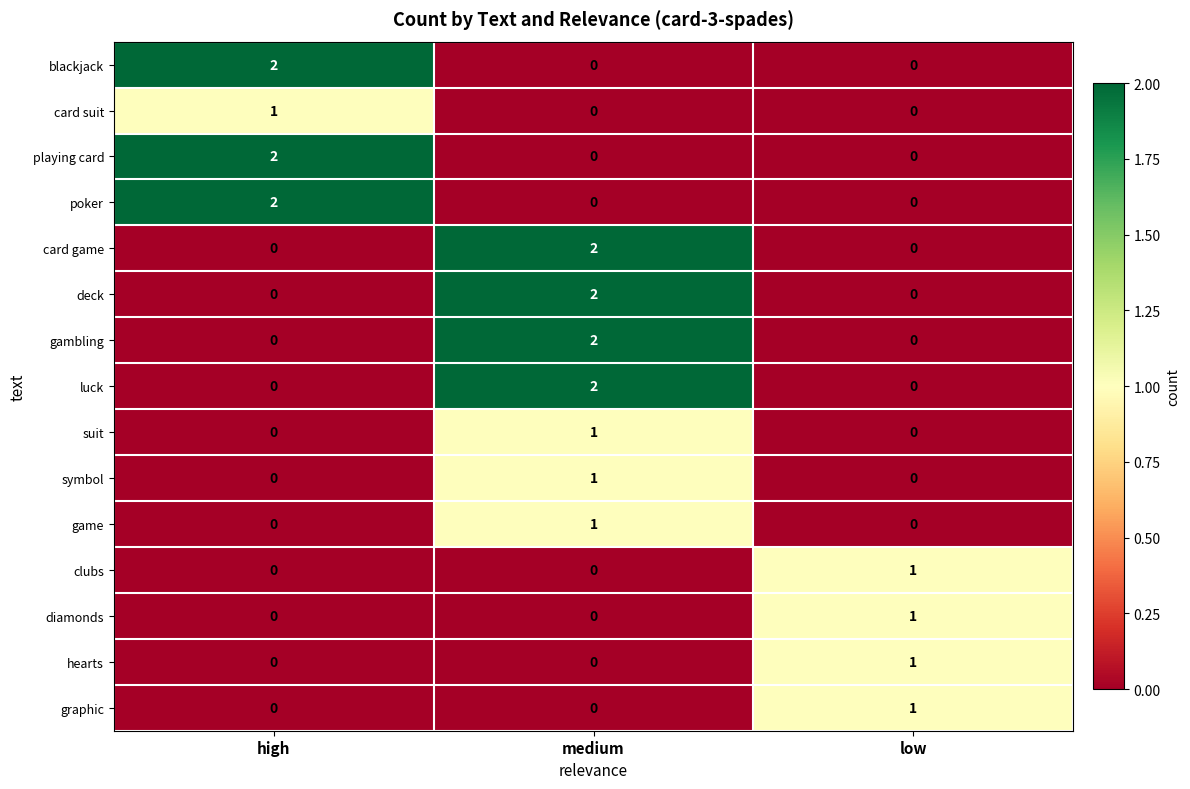

True or false: clubs has a value of 0 at low.

False